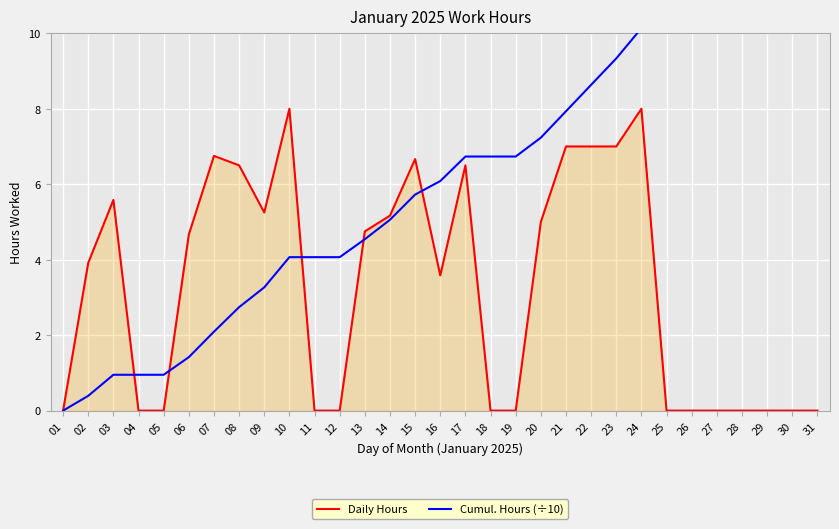

Which category has the highest value across all series?

24